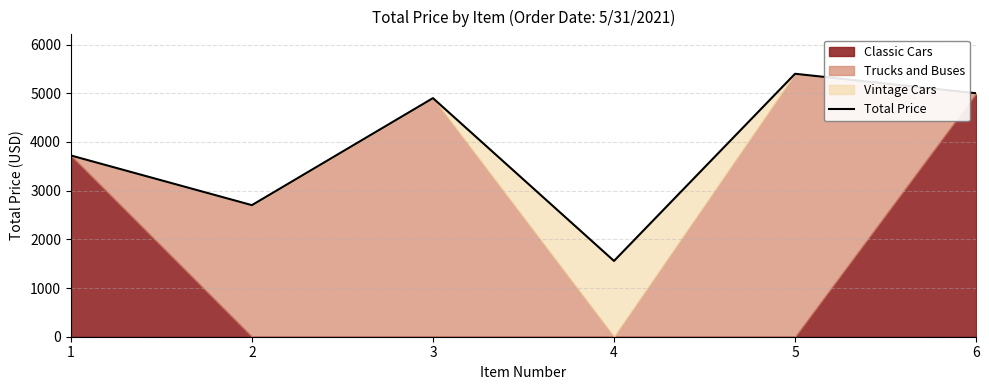

How many points are lower than both their immediate neighbors (excluding endpoints)?

2